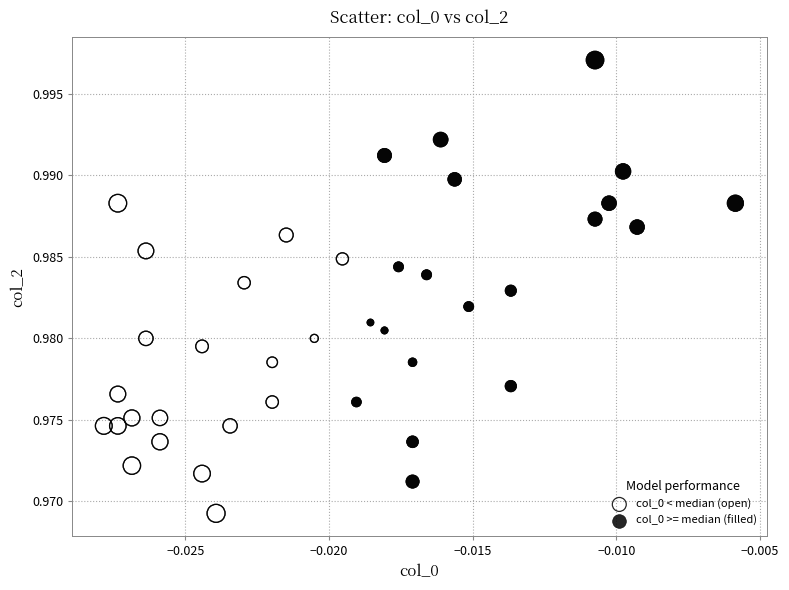

Which series reaches the minimum Y coordinate?

col_0 < median (open)